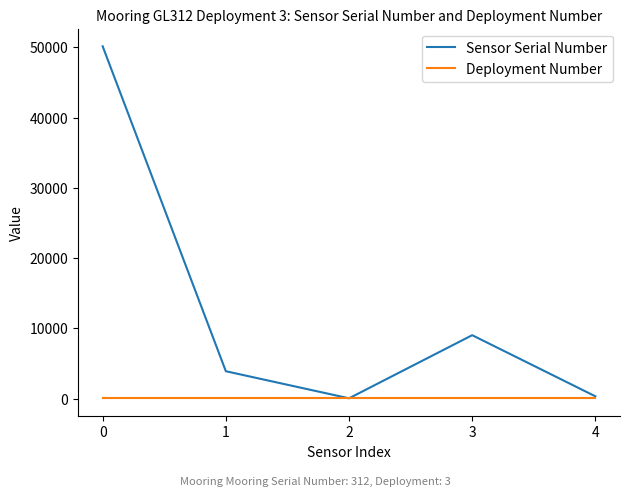

Rank the series by their maximum value, from lowest to highest.

Deployment Number, Sensor Serial Number